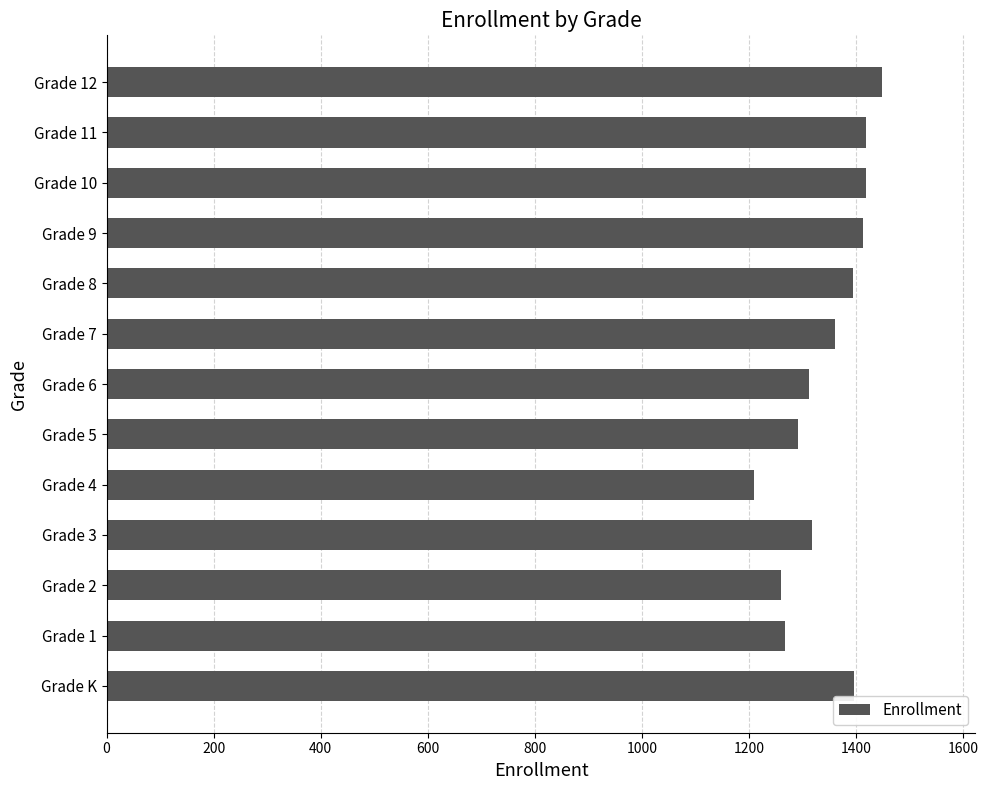

What is the smallest value displayed?

1210